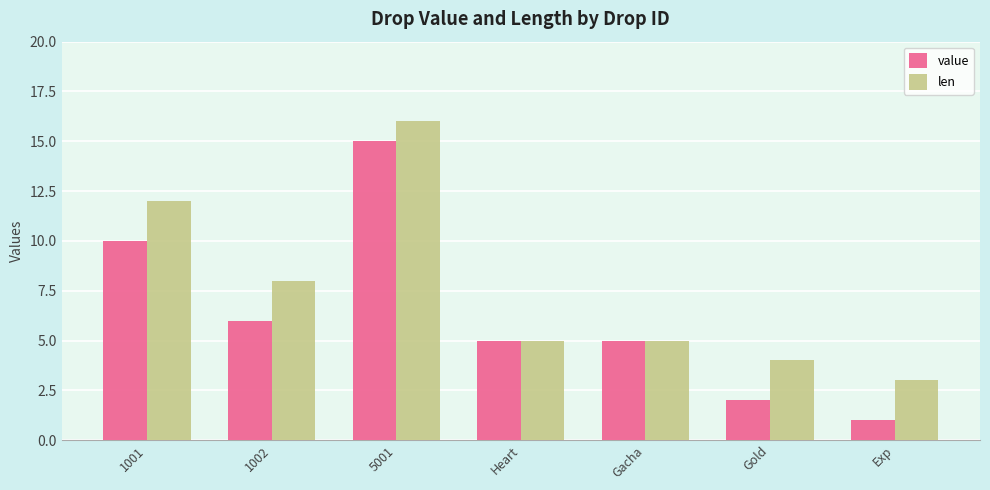

At which label does value reach its peak?

5001